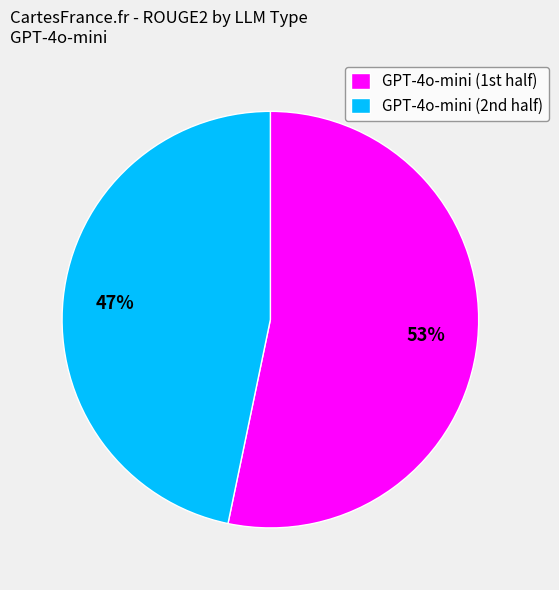

To the nearest percent, what is the average slice percentage?

50%